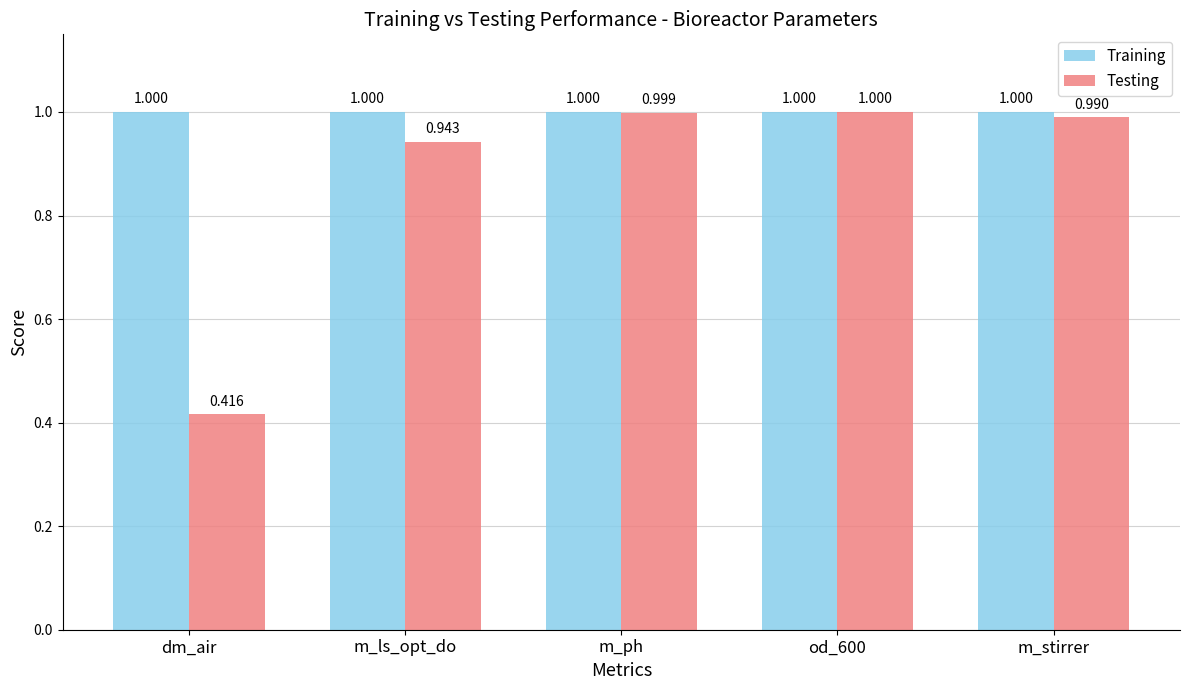

The value of Training at m_stirrer is 1.6. True or false?

False